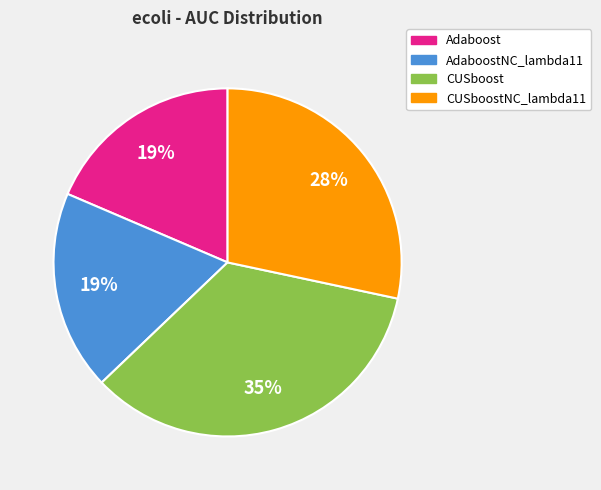

Is there any slice that represents more than half of the pie?

No